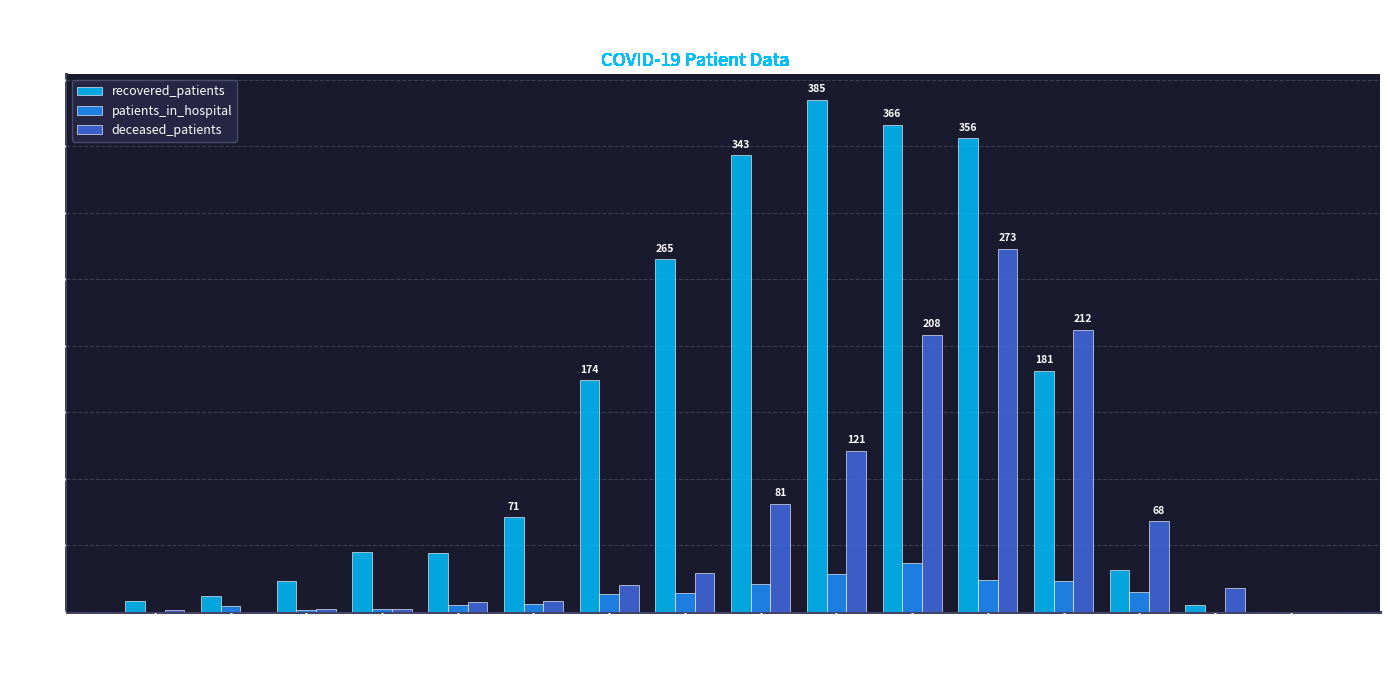

True or false: patients_in_hospital has a value of 21 at 55-59.

True